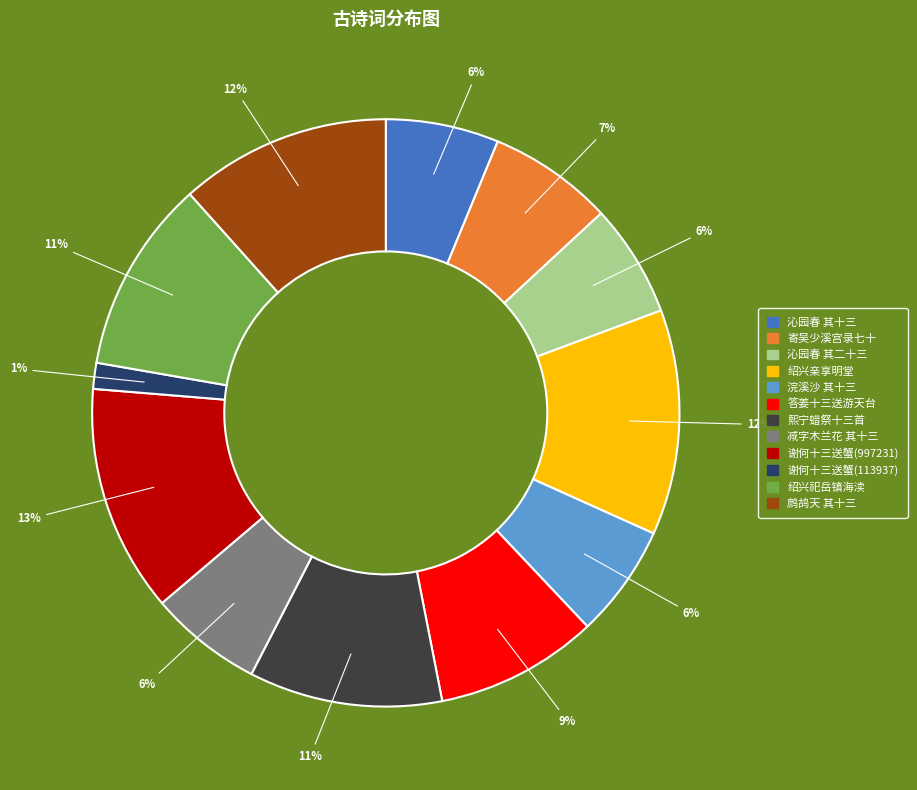

Count the number of slices in the pie.

12